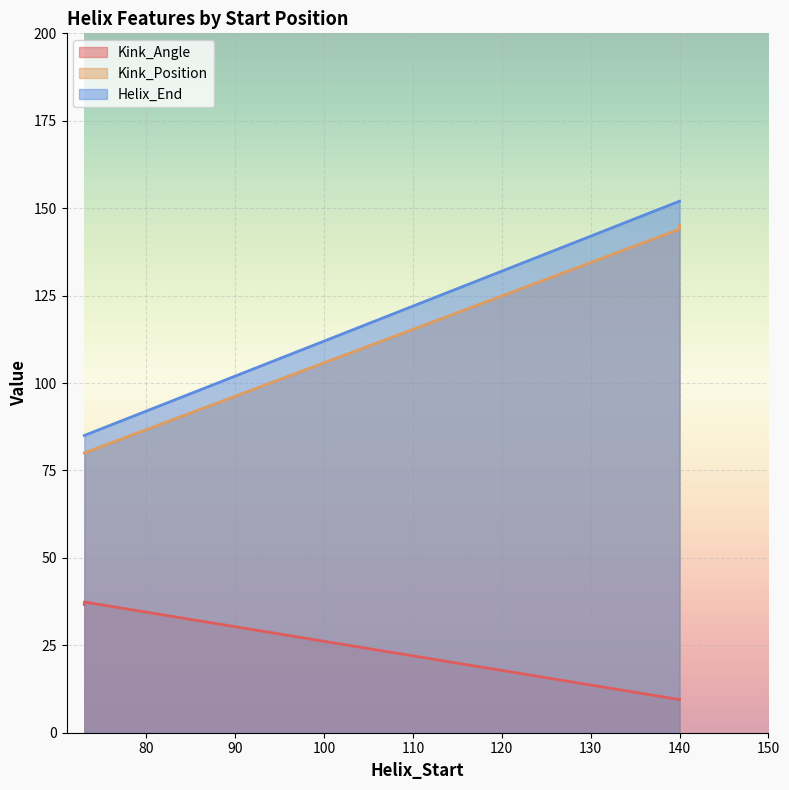

At 140, list the series in order from smallest to largest.

Kink_Angle, Kink_Position, Helix_End